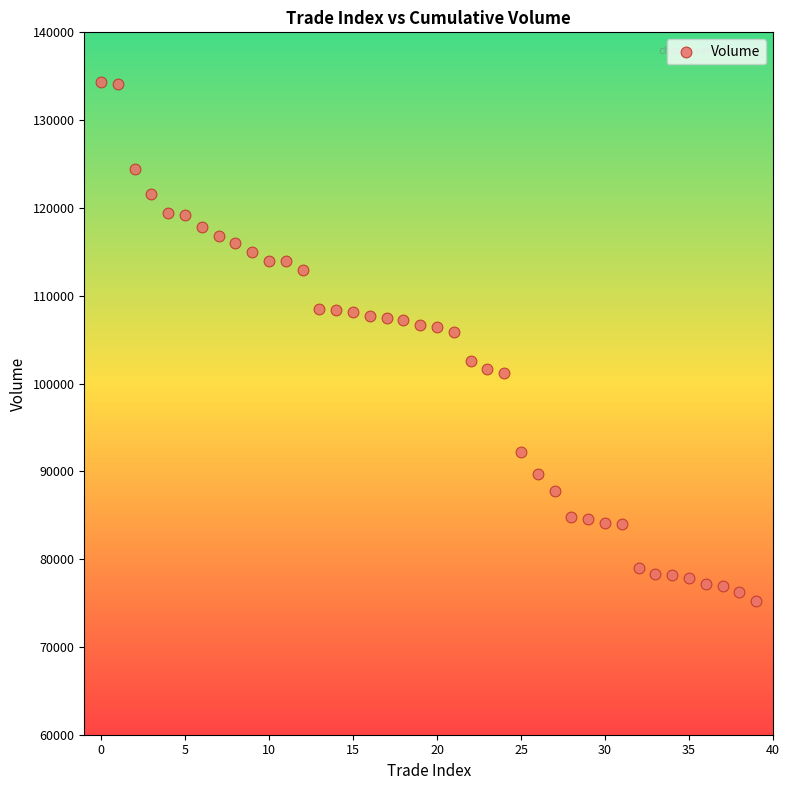

What is the range of Y values (max minus min)?

59200